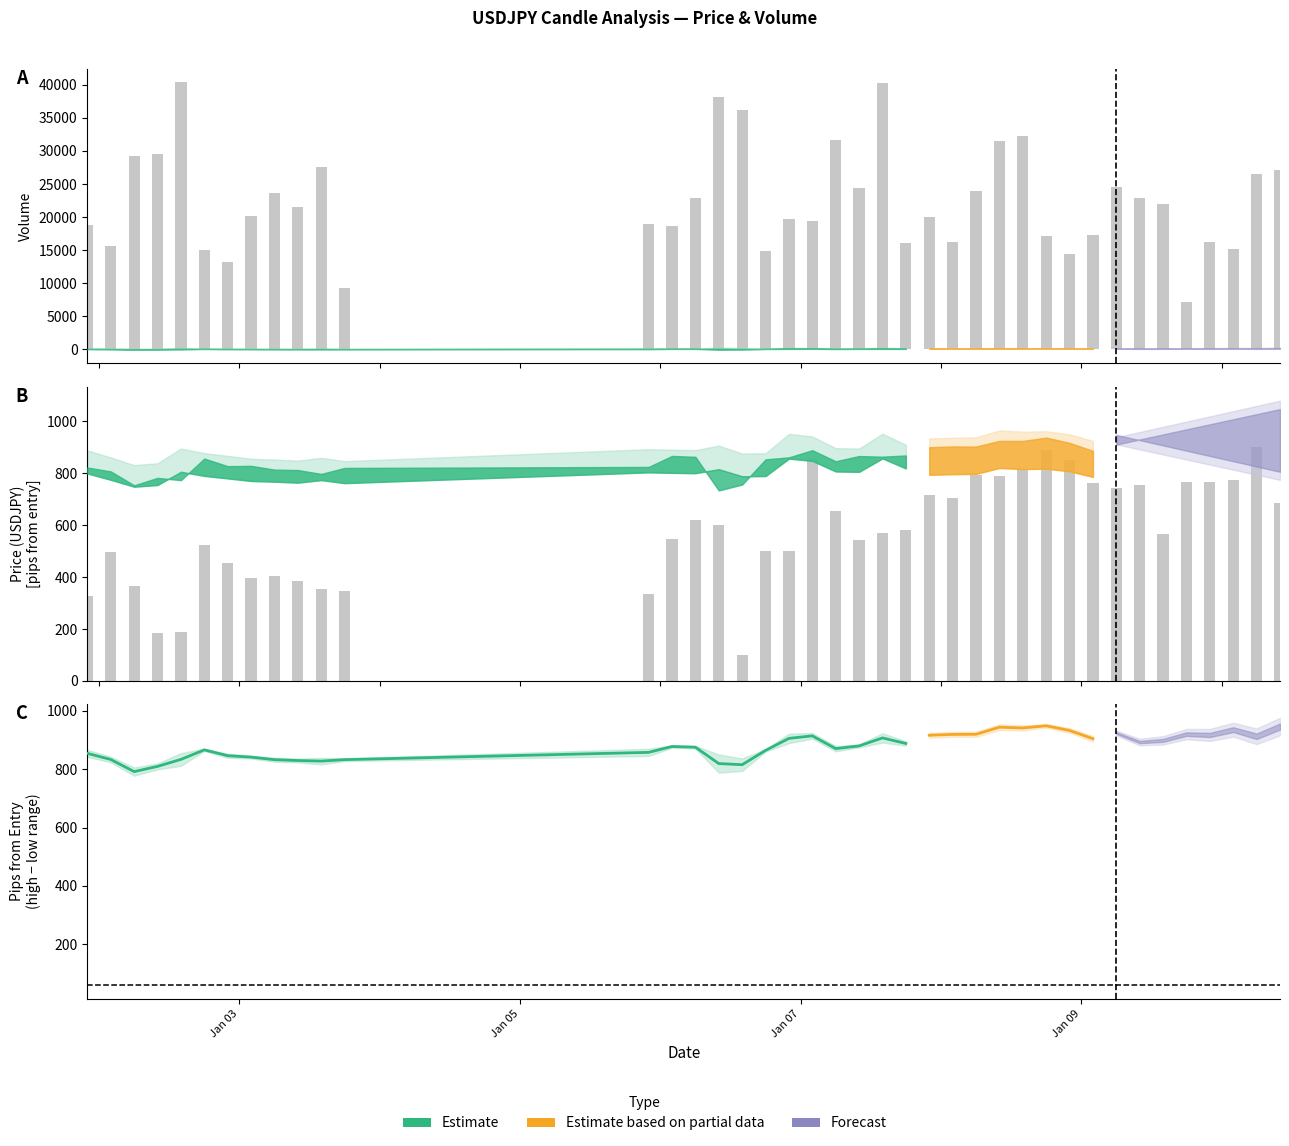

What is the difference between the maximum and minimum values in the high_pips series?

166.4